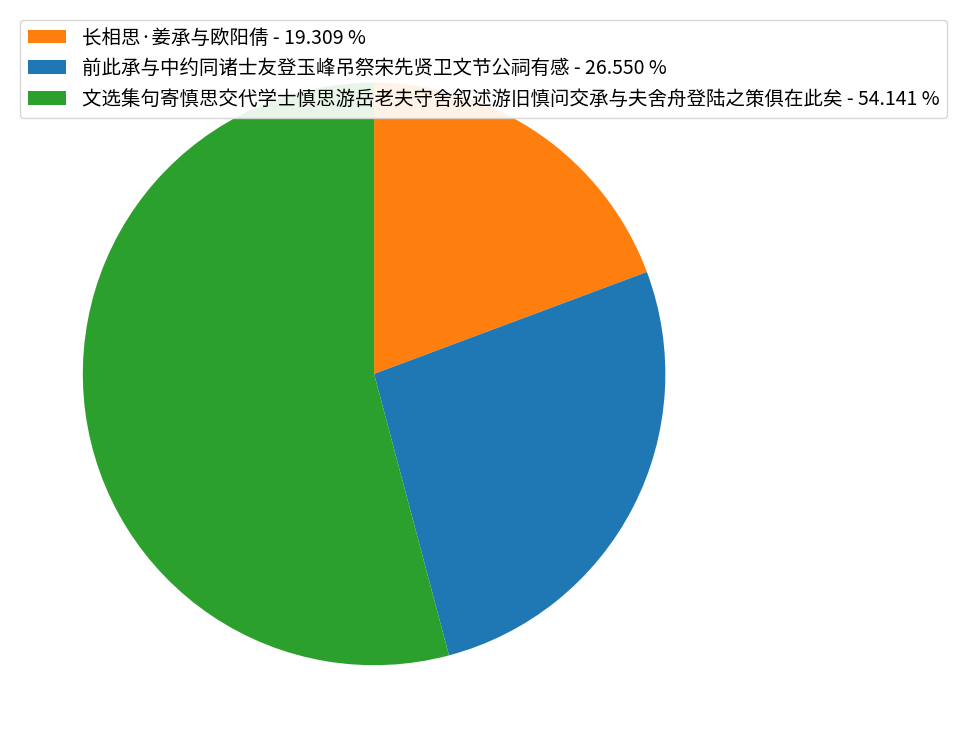

Is there a majority slice in this chart?

Yes